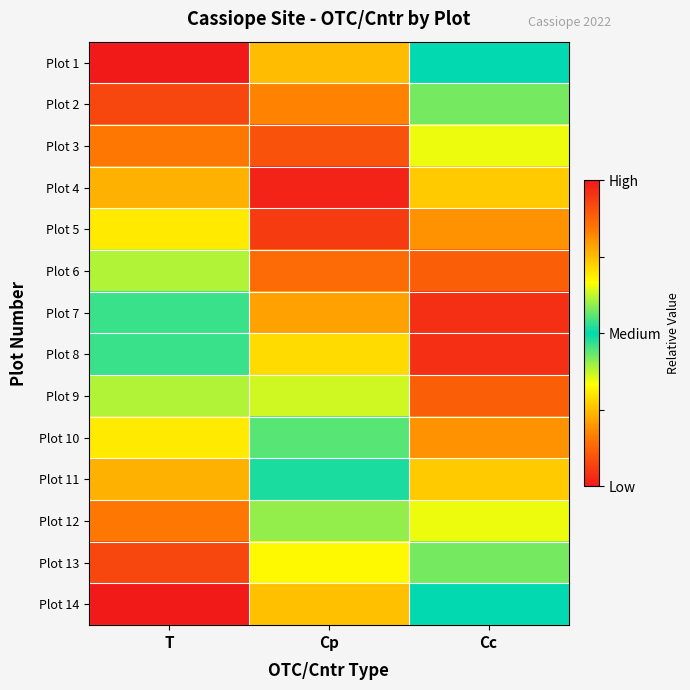

List the series in order of their peak value, lowest first.

Plot 14, Plot 13, Plot 12, Plot 11, Plot 10, Plot 6, Plot 9, Plot 3, Plot 2, Plot 5, Plot 7, Plot 8, Plot 4, Plot 1